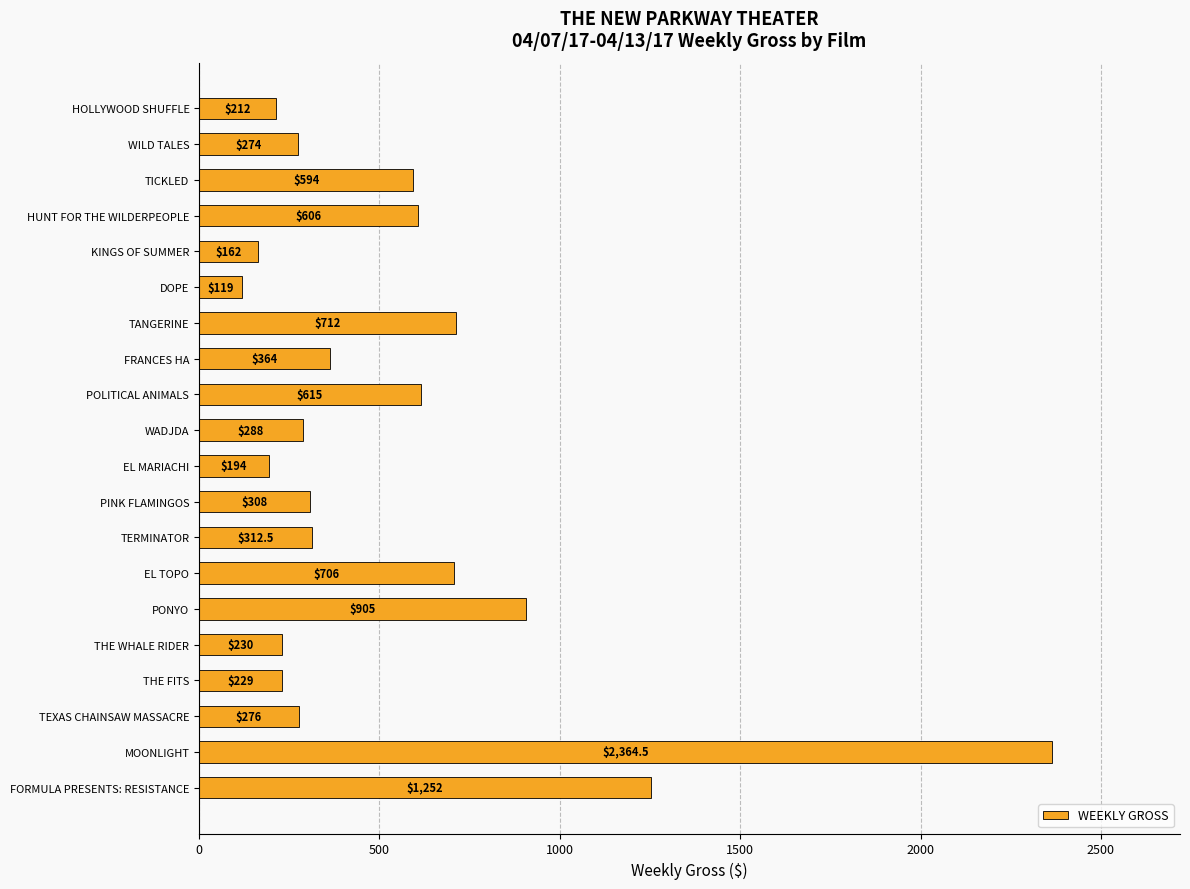

How many bars are there in total?

20